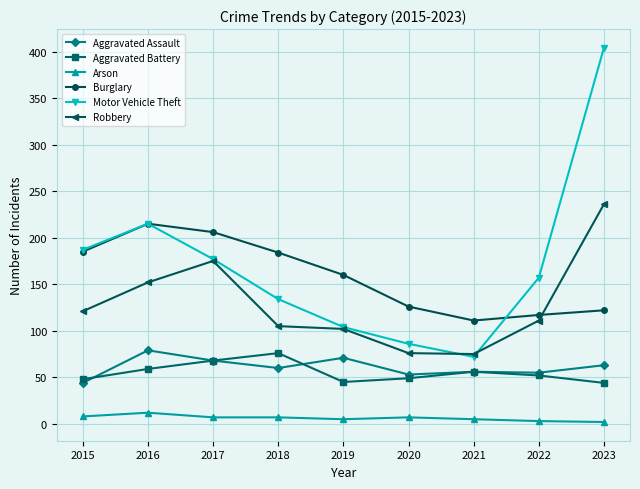

How many lines are shown in the chart?

6